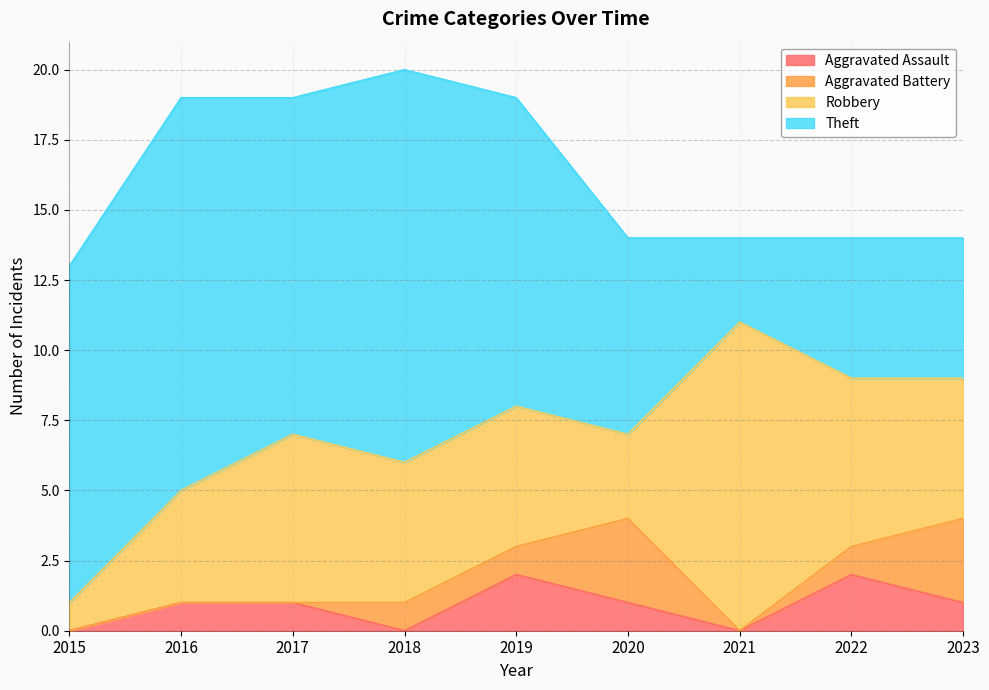

True or false: Robbery and Aggravated Battery cross at least once.

False